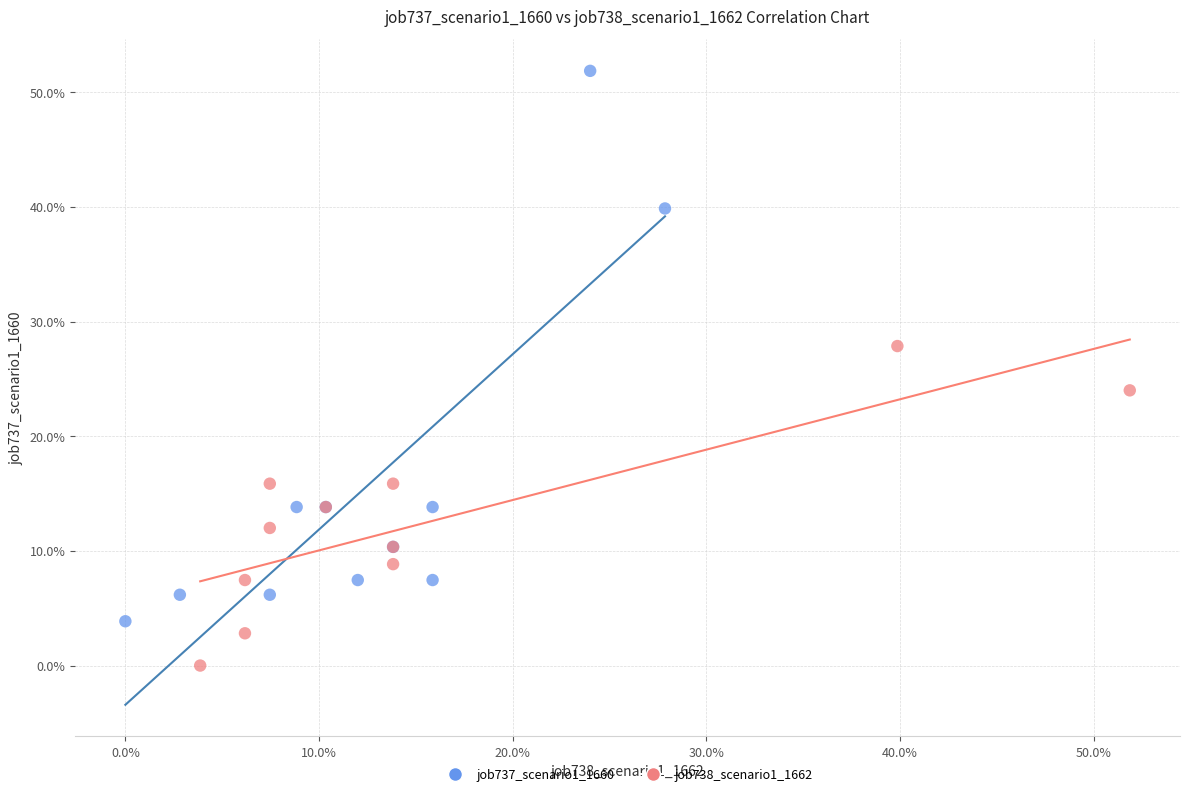

What are all the series names shown in the legend?

job737_scenario1_1660, job738_scenario1_1662